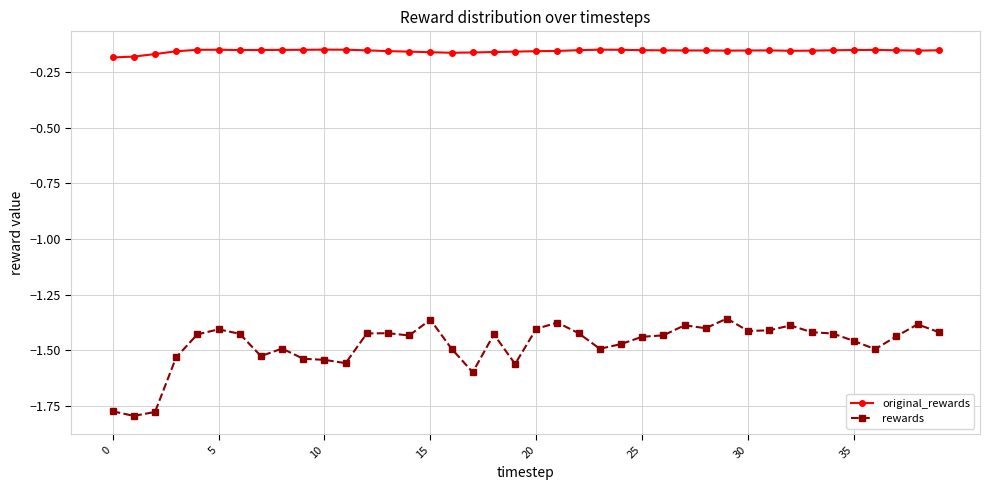

List the series in order of their overall mean, highest first.

original_rewards, rewards